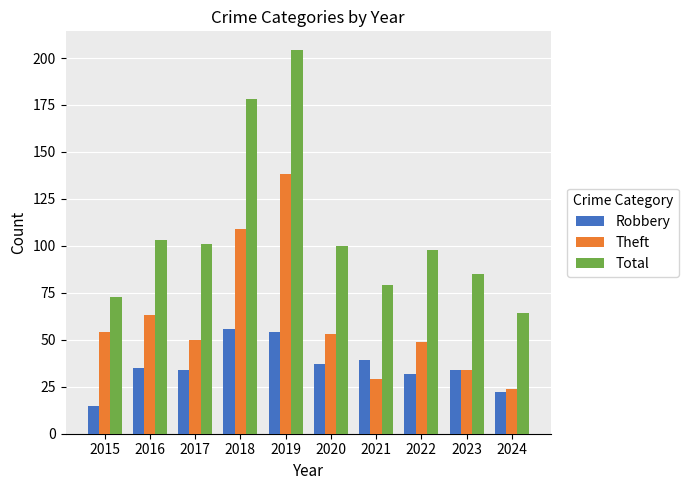

The value of Robbery at 2022 is 21. True or false?

False